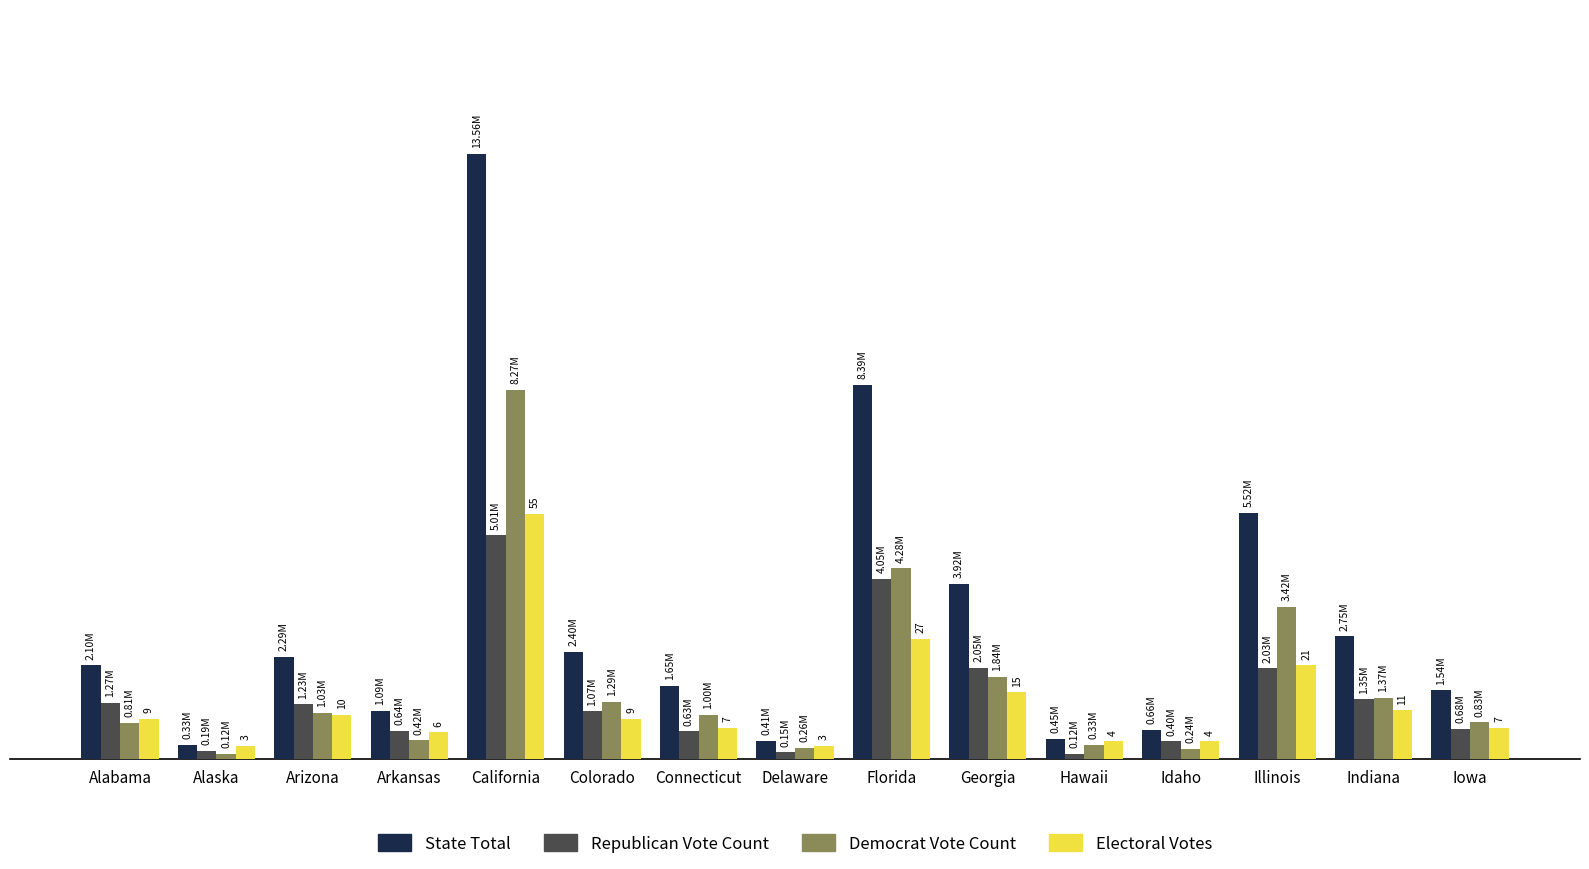

What is the greatest value displayed?

13561900